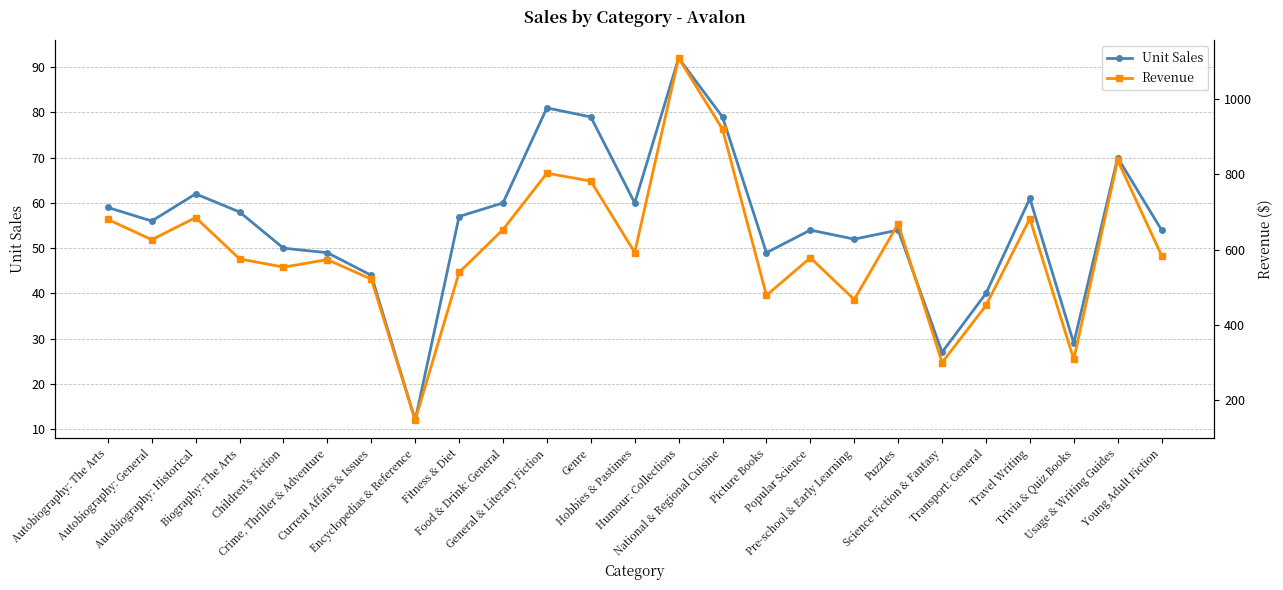

What is the difference between the Unit Sales values at General & Literary Fiction and Science Fiction & Fantasy?

54